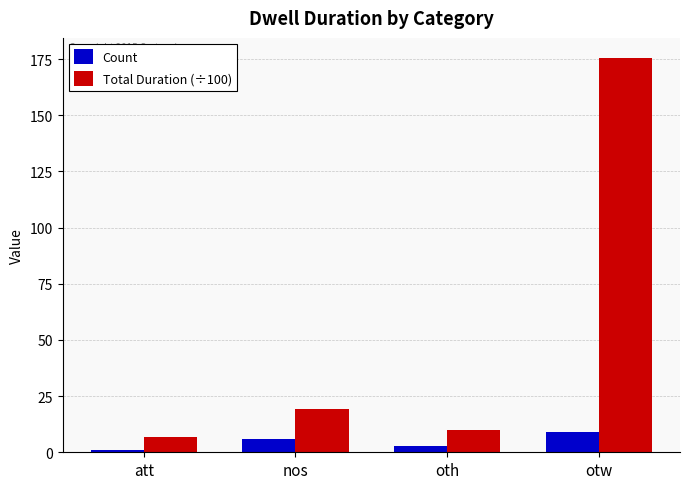

At oth, list the series in order from largest to smallest.

Total Duration (÷100), Count